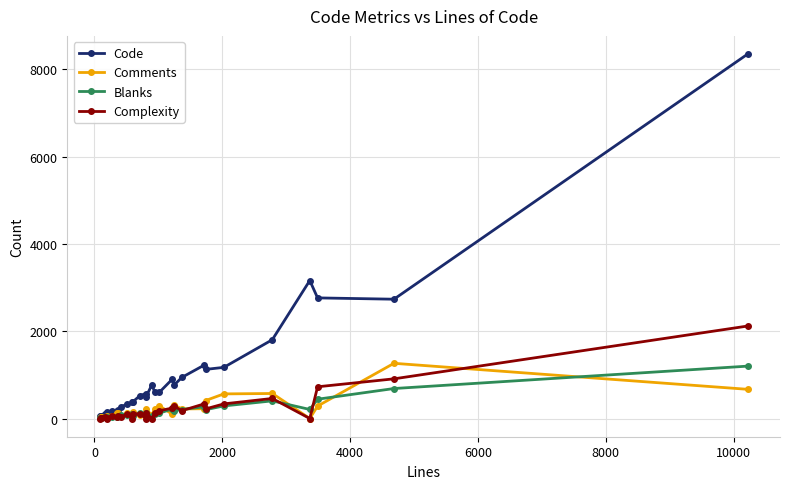

How many categories are shown in the chart?

30